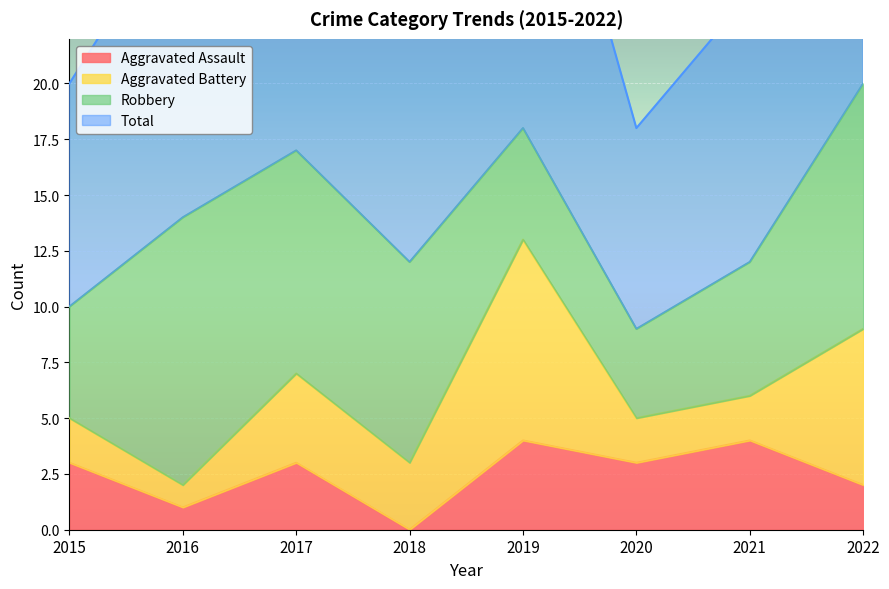

True or false: Total has more than 2 interior local peaks.

False